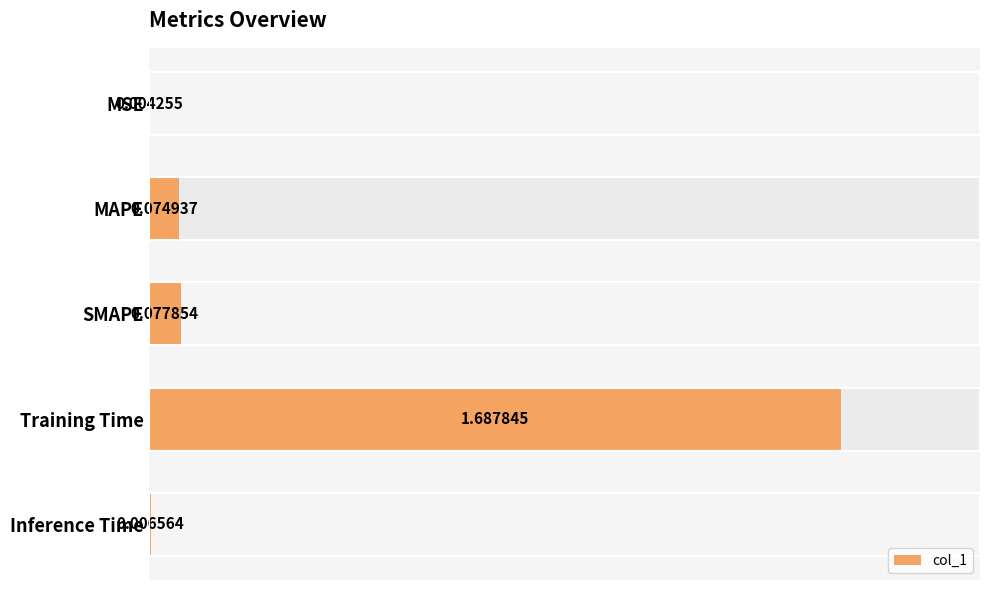

The chart shows a value of 1.7 at Training Time. True or false?

True